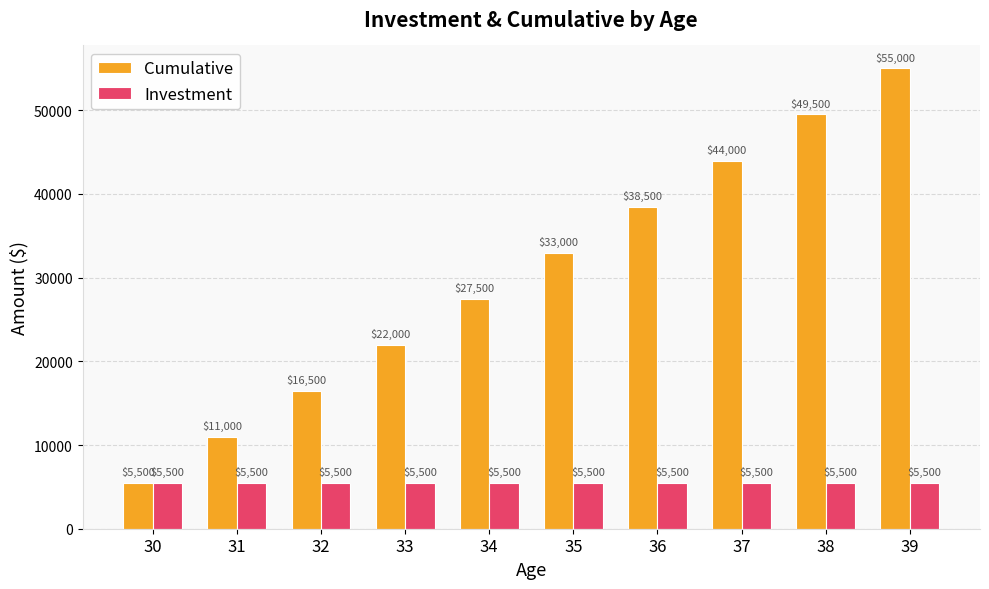

What is the lowest value of the Cumulative series?

5500